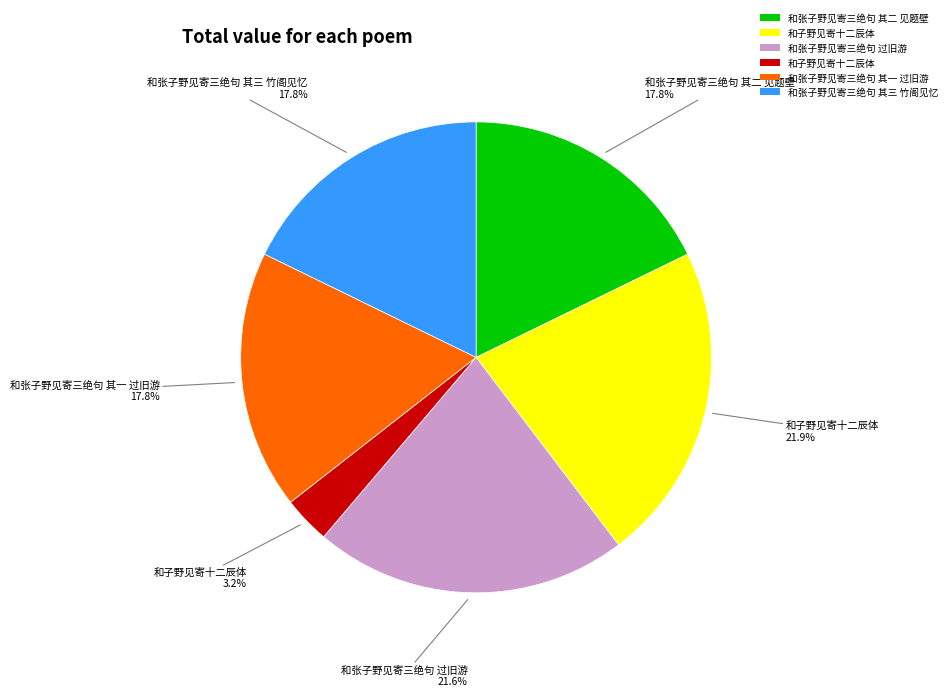

Is there any slice that represents more than half of the pie?

No